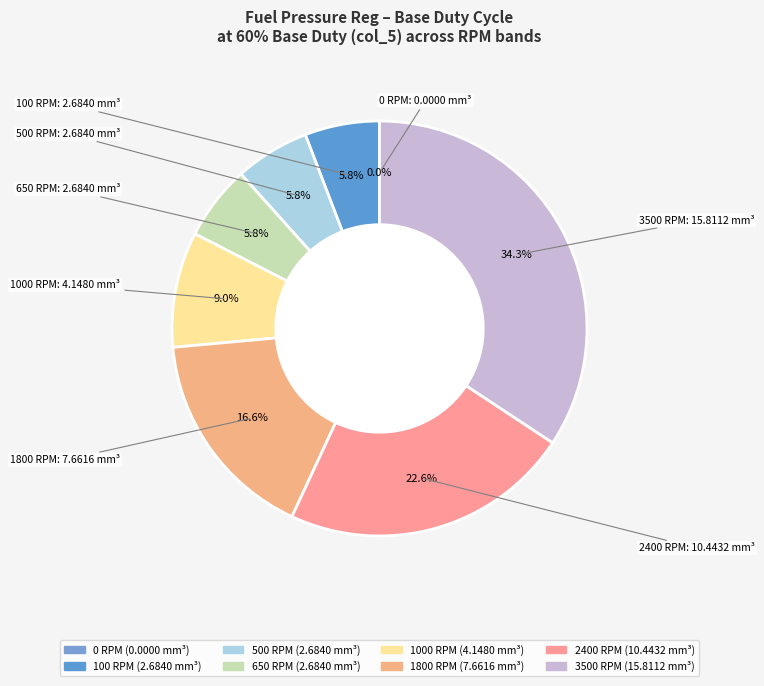

To the nearest percent, what percentage of the pie is 650 RPM?

6%